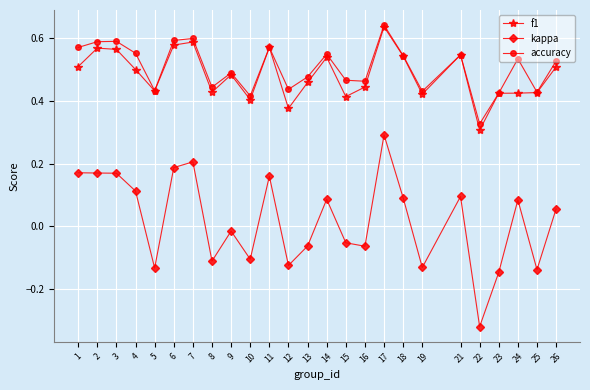

Which category has the lowest value in the f1 series?

22